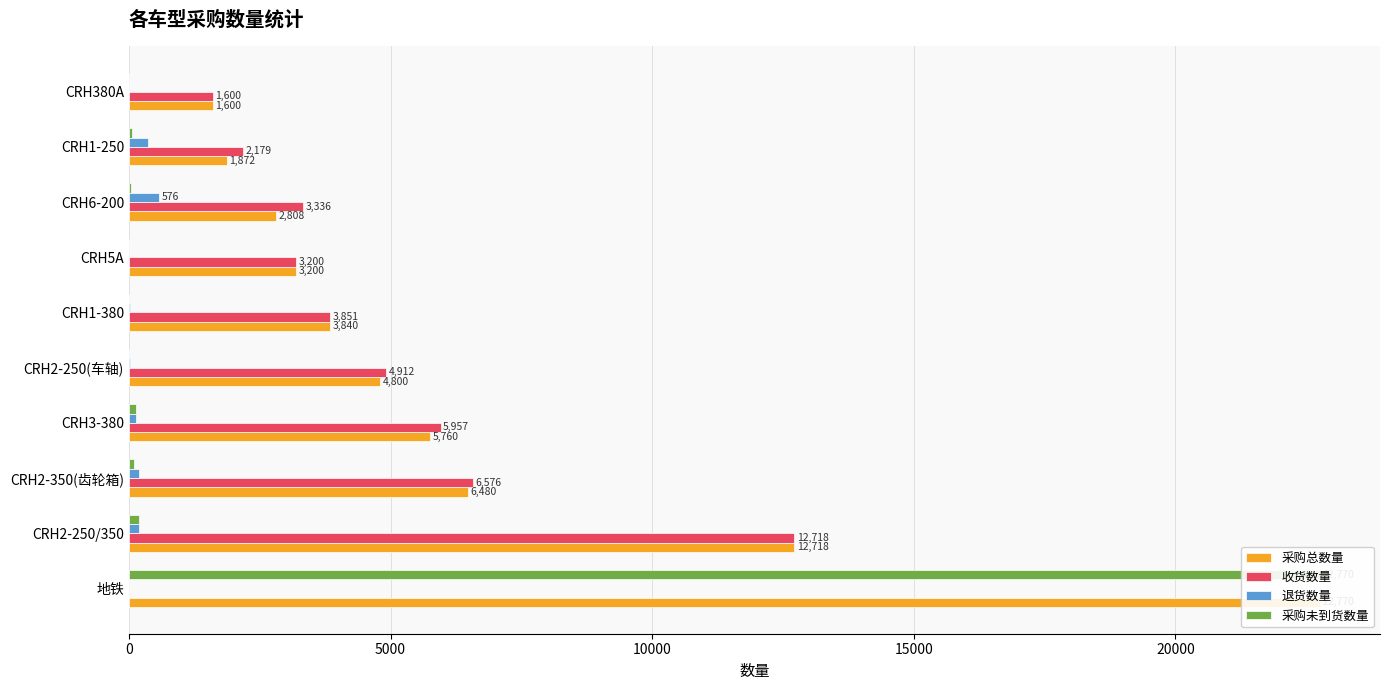

What are all the series names shown in the legend?

采购总数量, 收货数量, 退货数量, 采购未到货数量